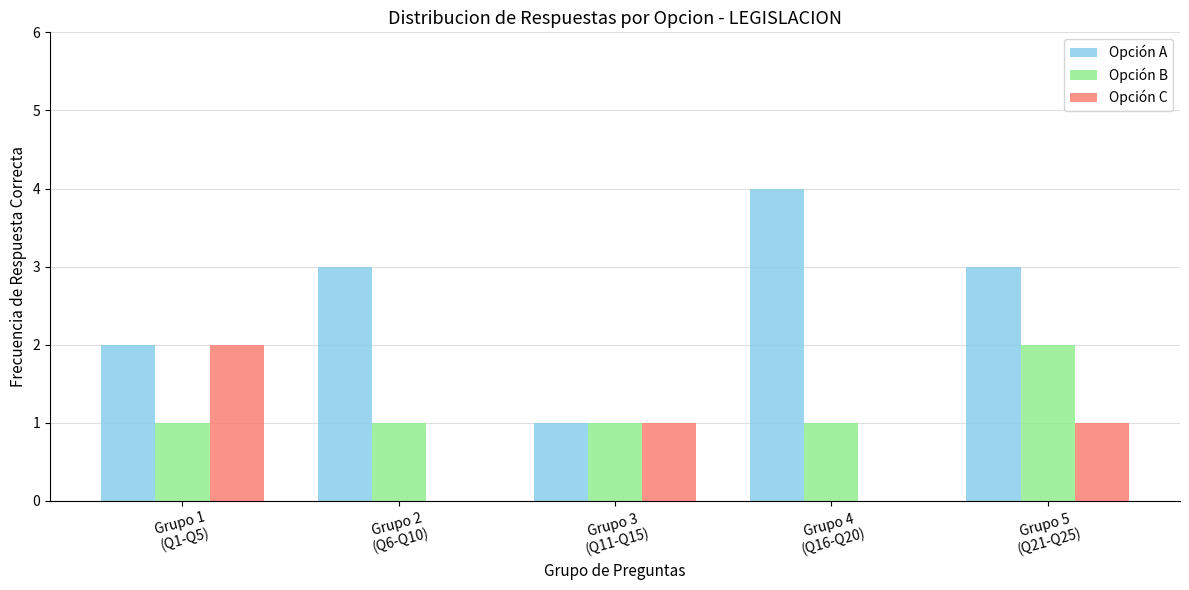

The value of Opción C at Grupo 2
(Q6-Q10) is 0. True or false?

True